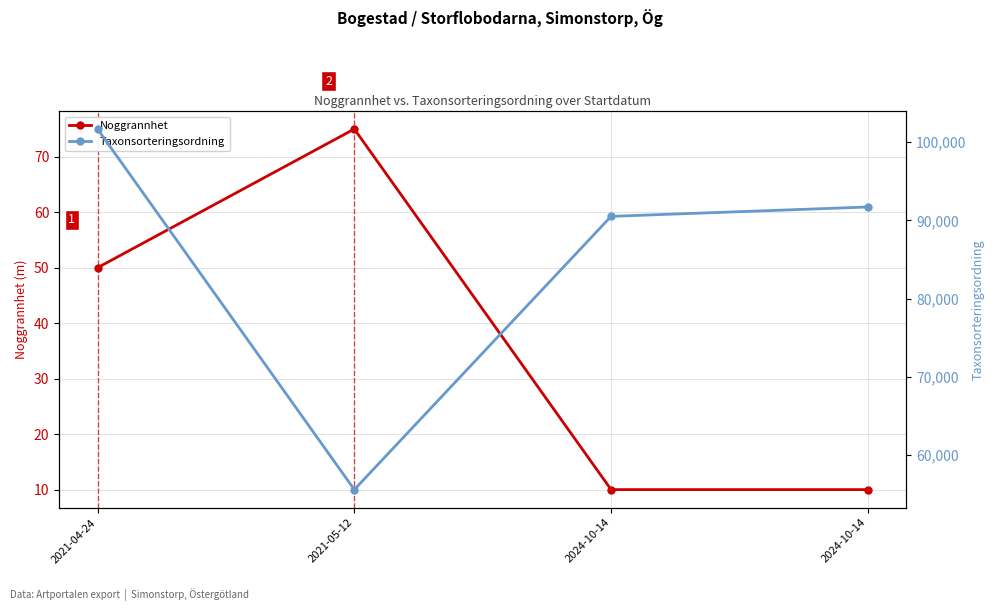

Is the value of Noggrannhet at 2024-10-14 greater than the value of Taxonsorteringsordning at 2021-05-12?

No